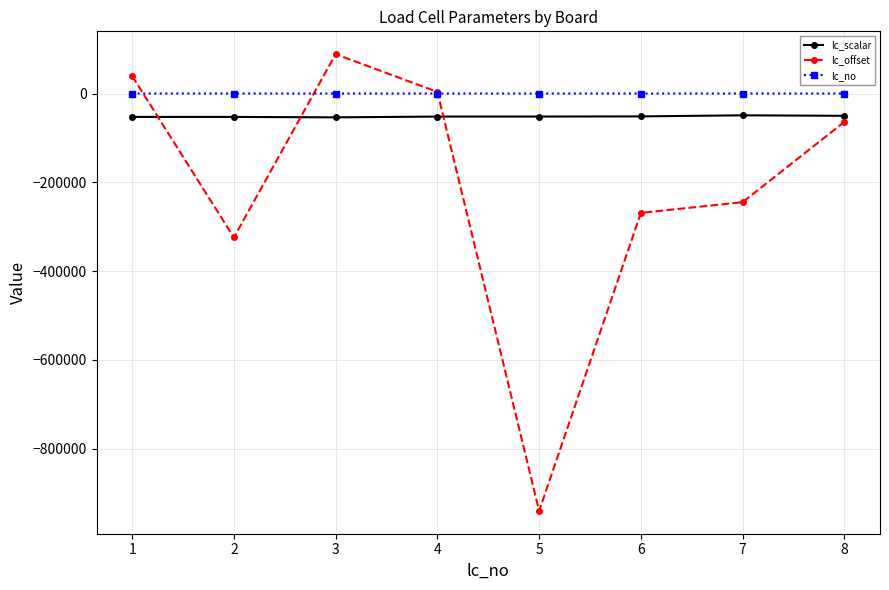

What is the maximum value for lc_scalar?

-49118.0